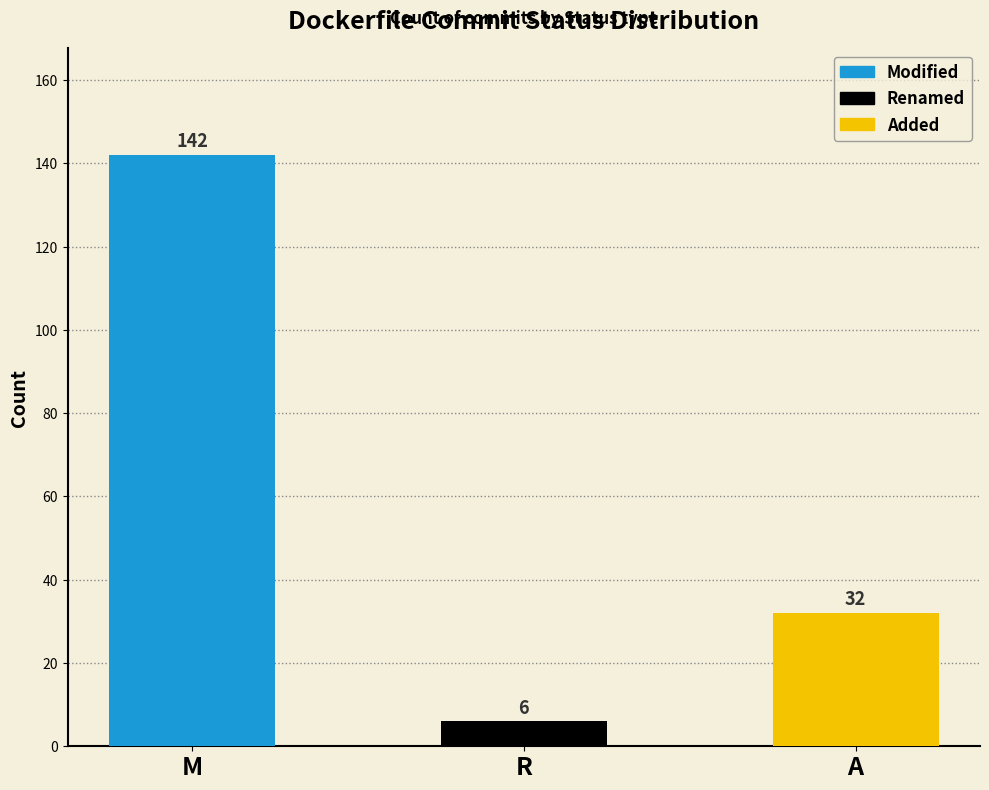

Are the bars horizontal?

No